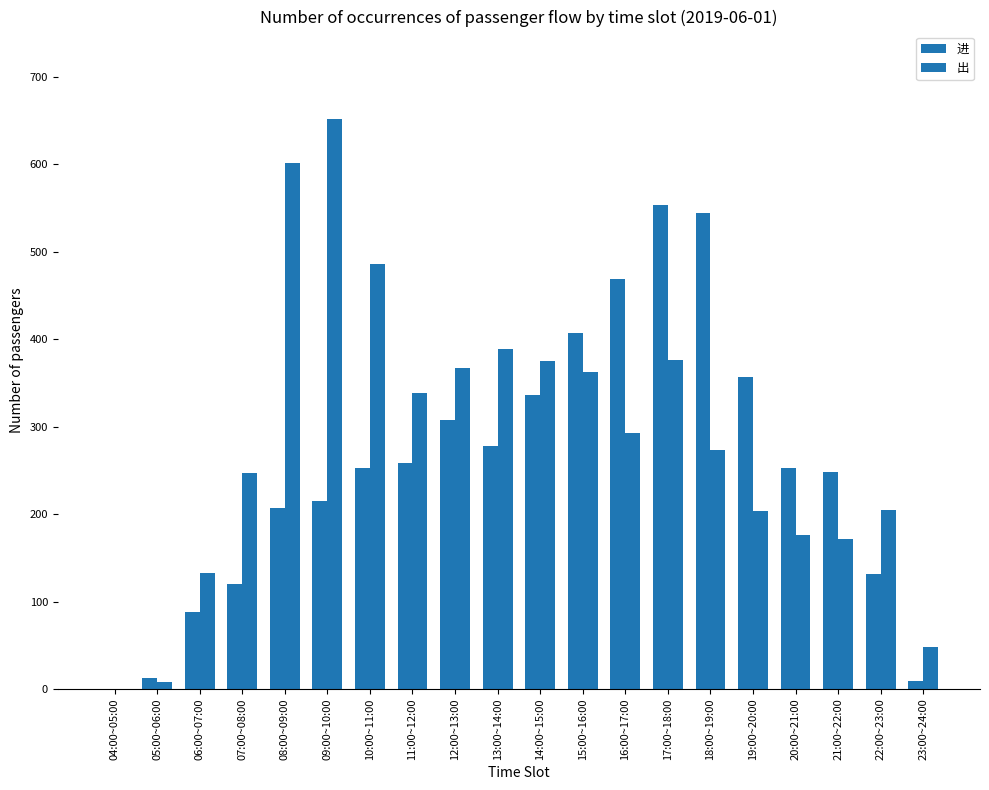

What is the maximum value shown in the chart?

652